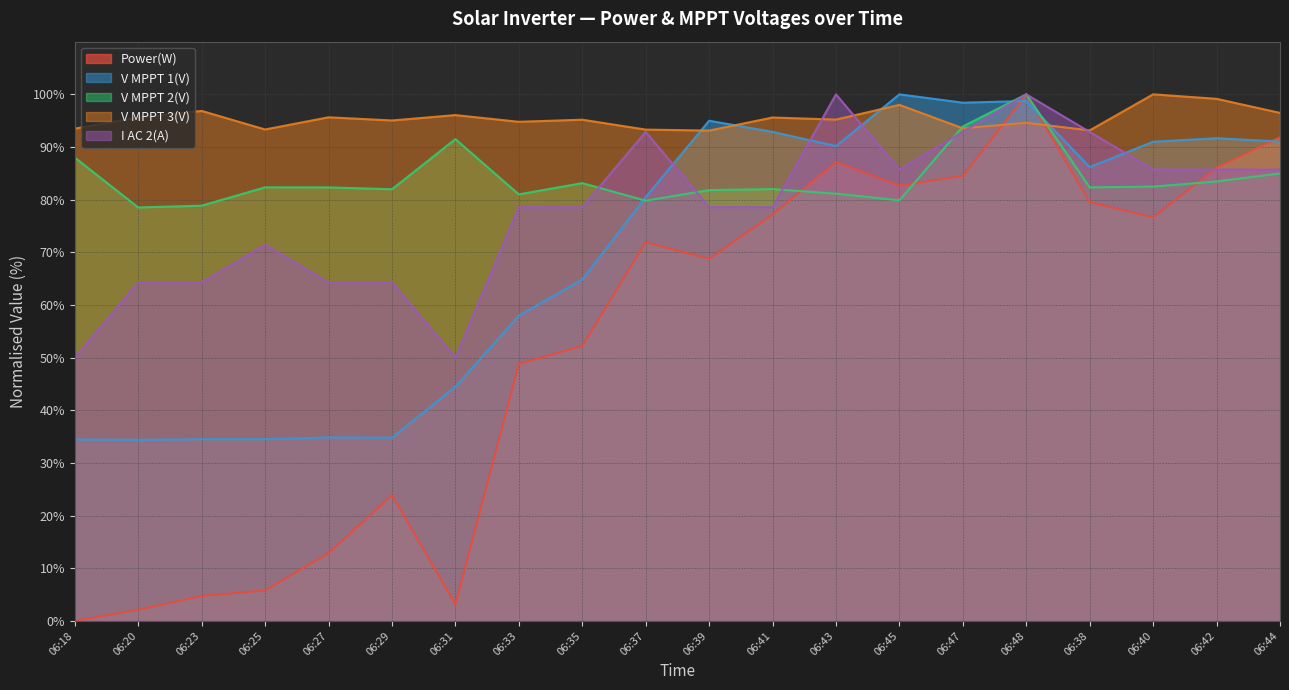

What is the label of the 6th point from the right?

06:47